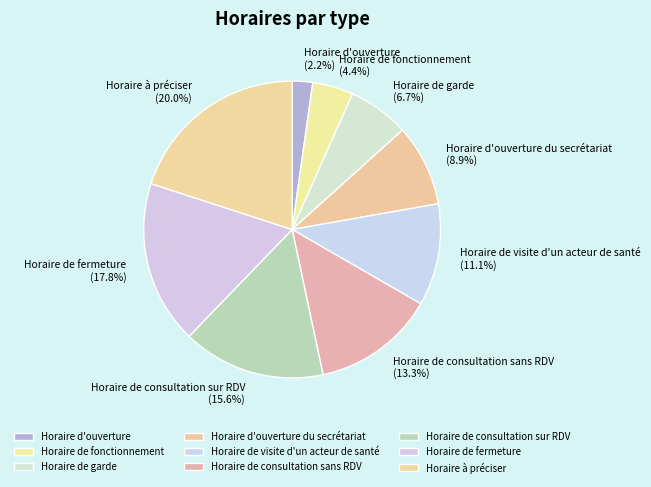

To the nearest percent, what percentage of the pie is Horaire d'ouverture du secrétariat?

9%